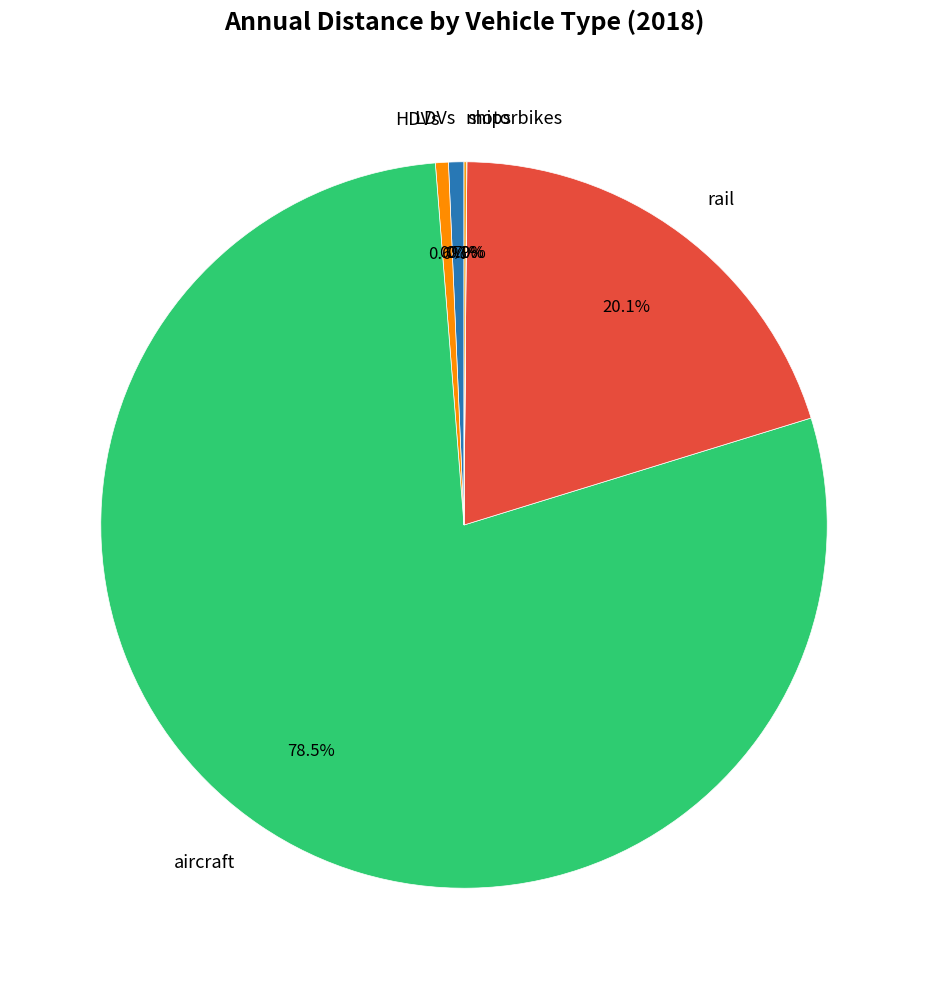

Is aircraft the majority of the pie?

Yes